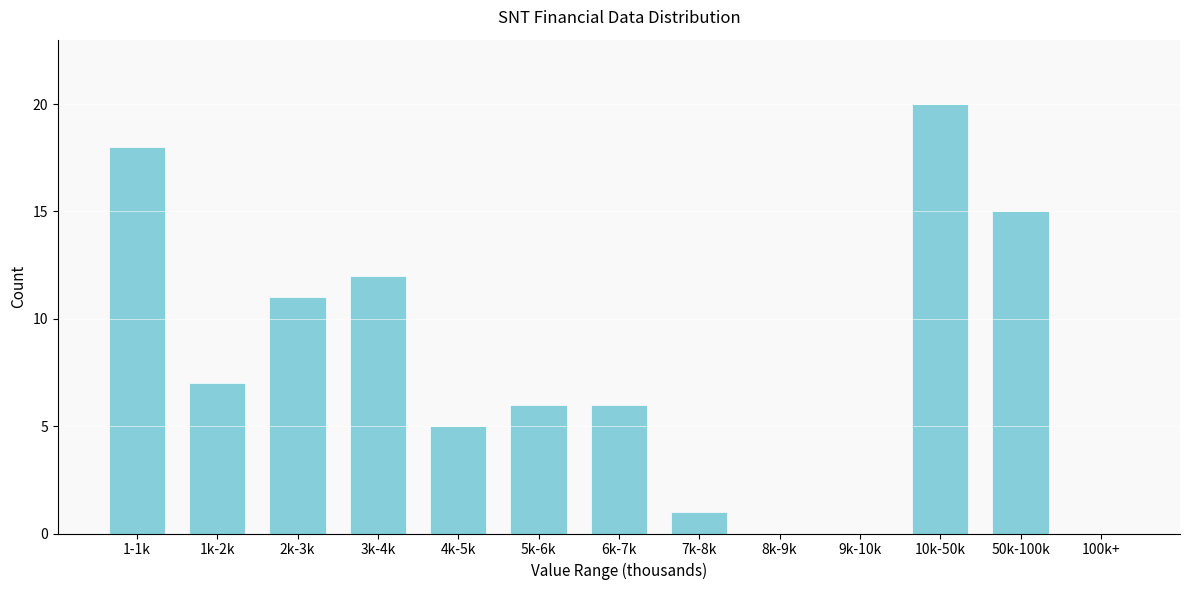

Reading right to left, list all the values displayed in this chart.

100k+=0	50k-100k=15	10k-50k=20	9k-10k=0	8k-9k=0	7k-8k=1	6k-7k=6	5k-6k=6	4k-5k=5	3k-4k=12	2k-3k=11	1k-2k=7	1-1k=18